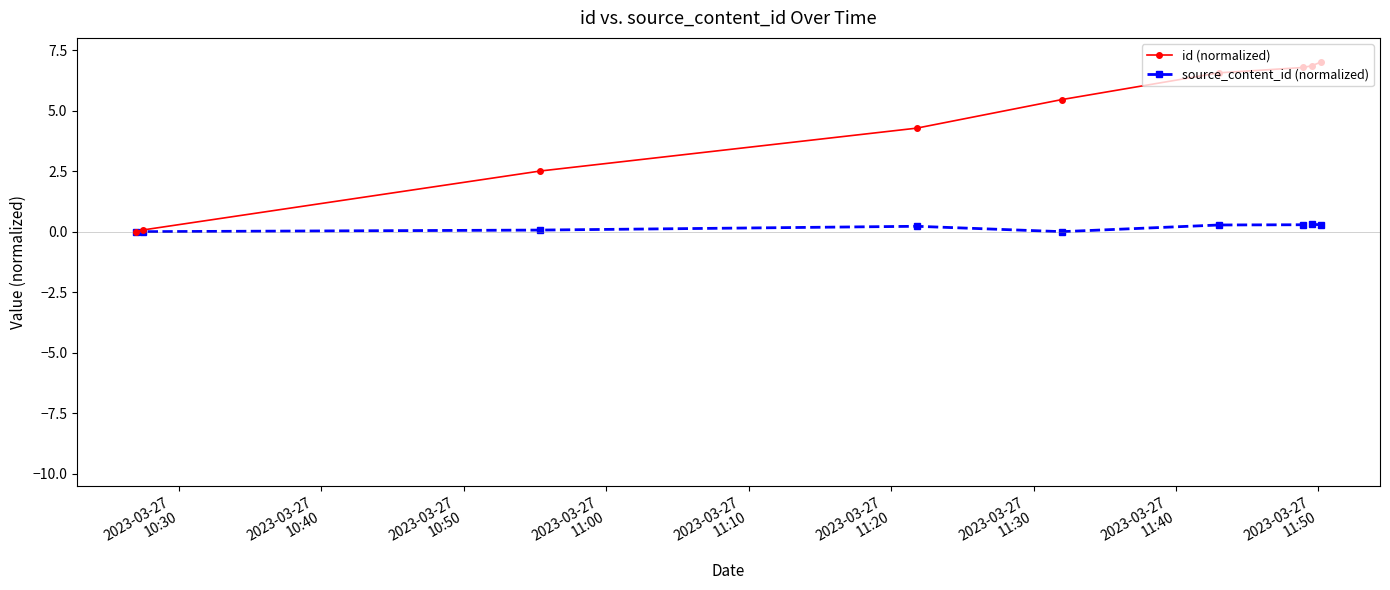

What is the sum of all source_content_id (normalized) values?

1.4